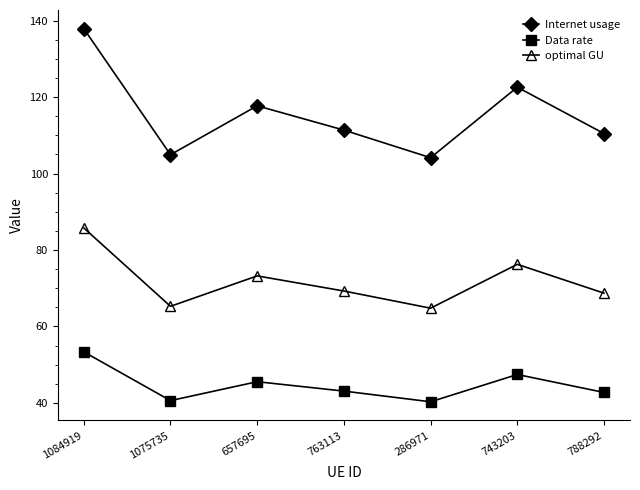

Rank the series by their average value, from lowest to highest.

Data rate, optimal GU, Internet usage